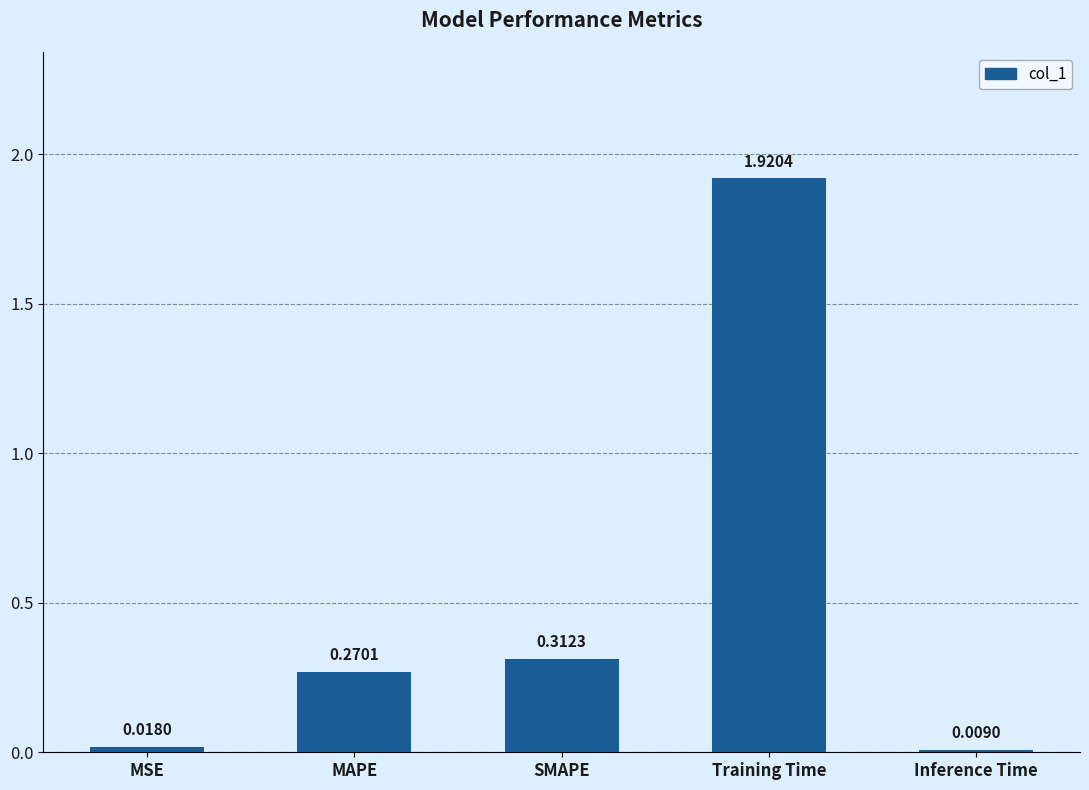

At which label is the value closest to 0?

Inference Time